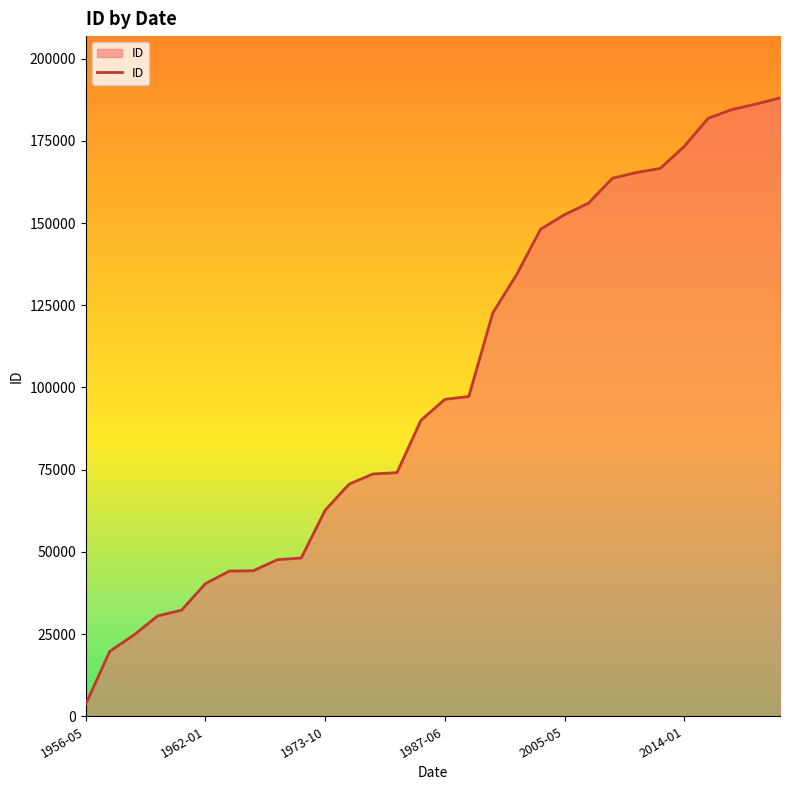

How many lines are shown in the chart?

1